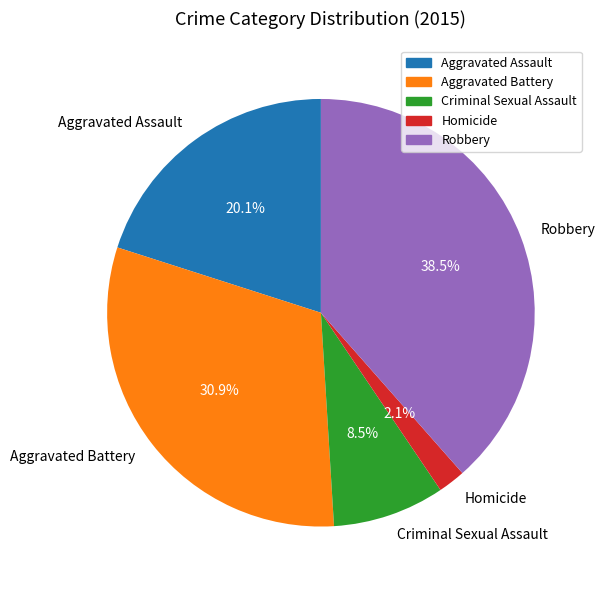

To the nearest percent, what percentage of the pie is Homicide?

2%